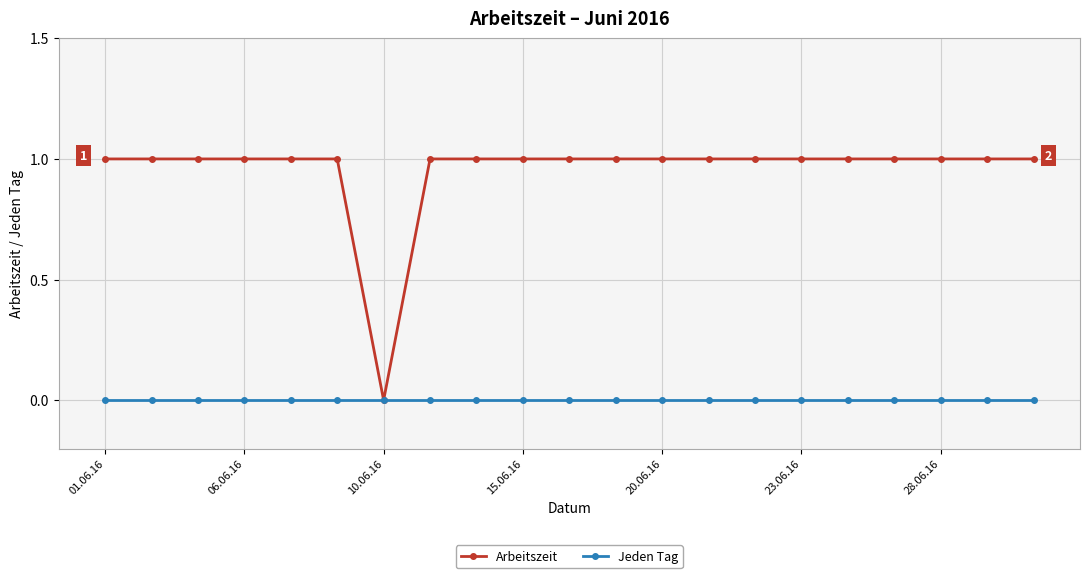

Is this an area chart (filled region under the line)?

No